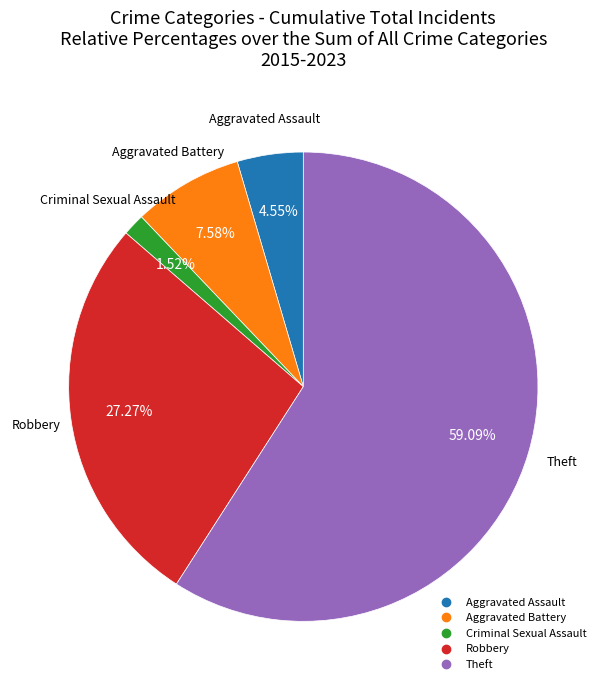

Is Robbery the majority of the pie?

No